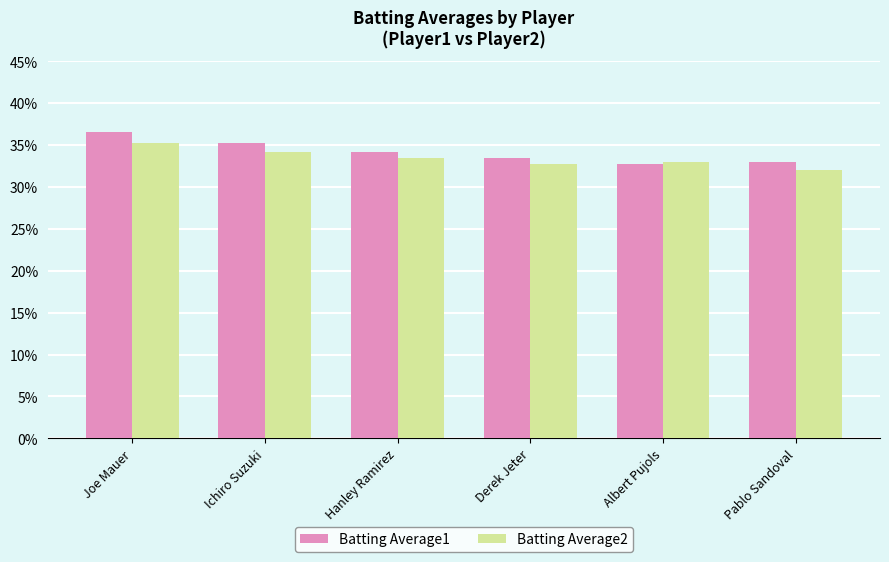

Between Derek Jeter and Albert Pujols, which series saw the biggest shift?

Batting Average1